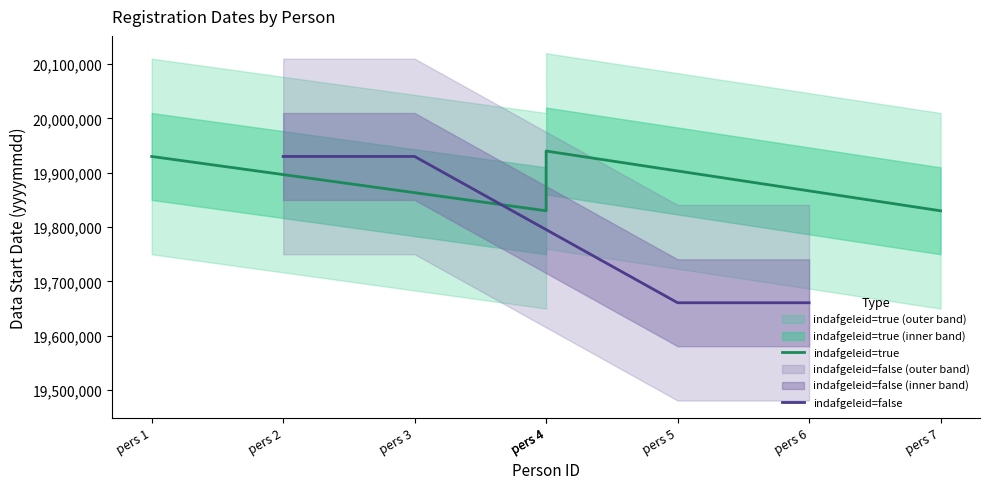

How many lines are shown in the chart?

2